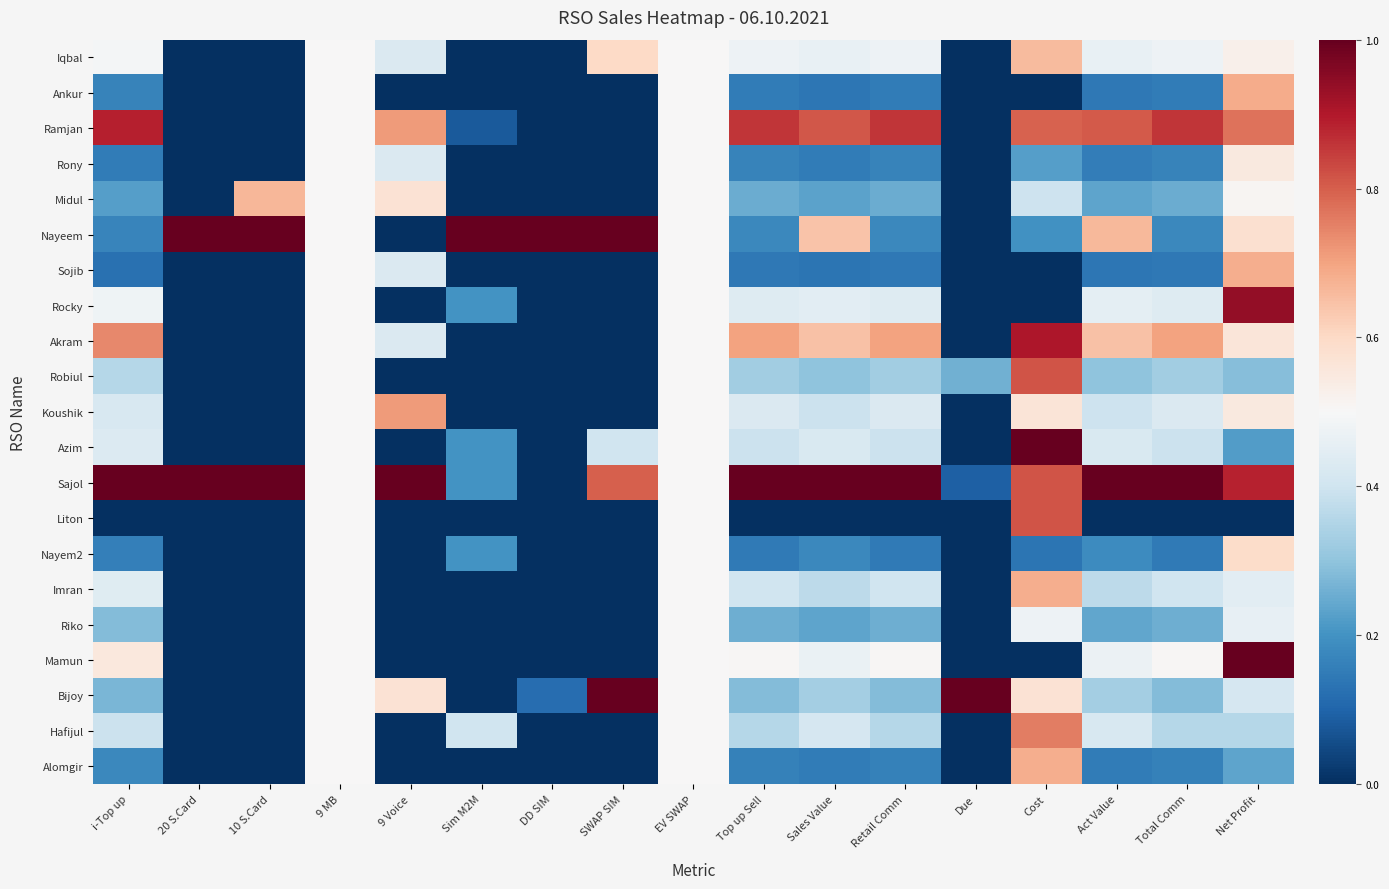

How many data points does each series have?

17